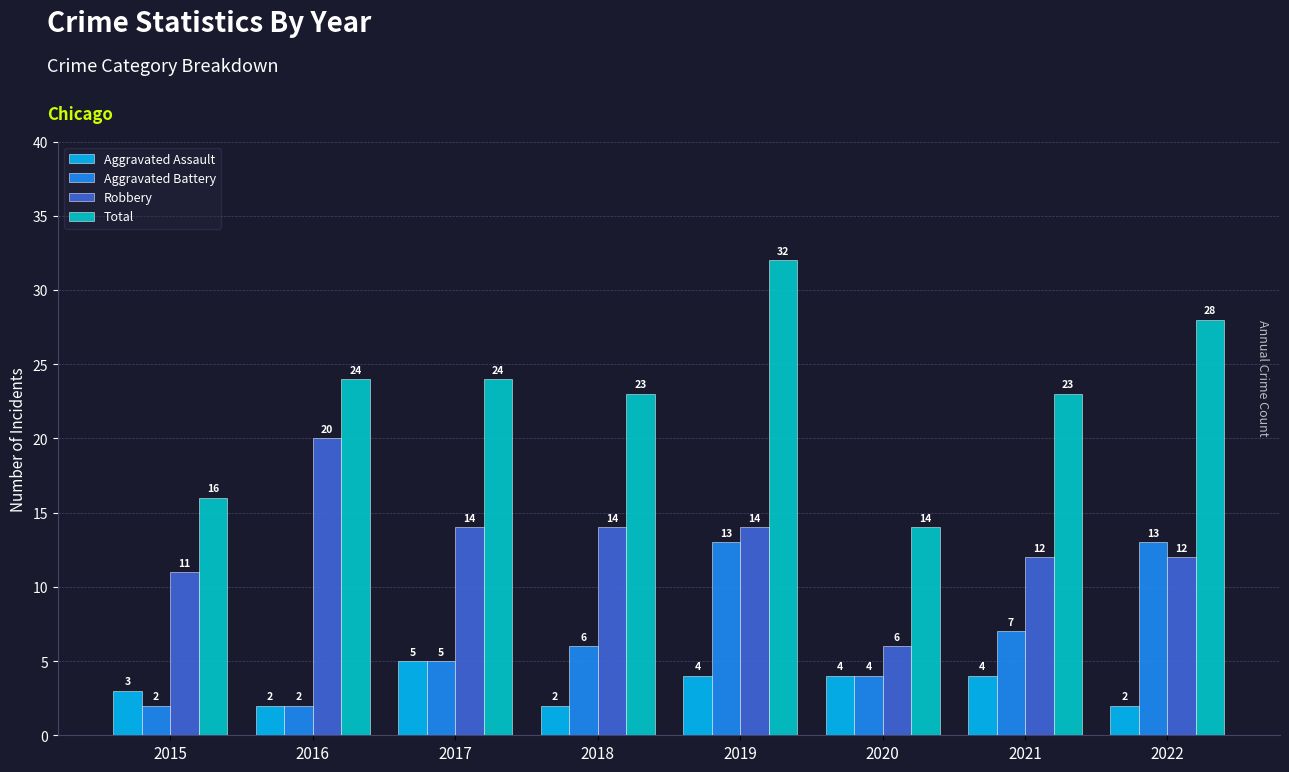

Between 2016 and 2017, which series saw the biggest shift?

Robbery